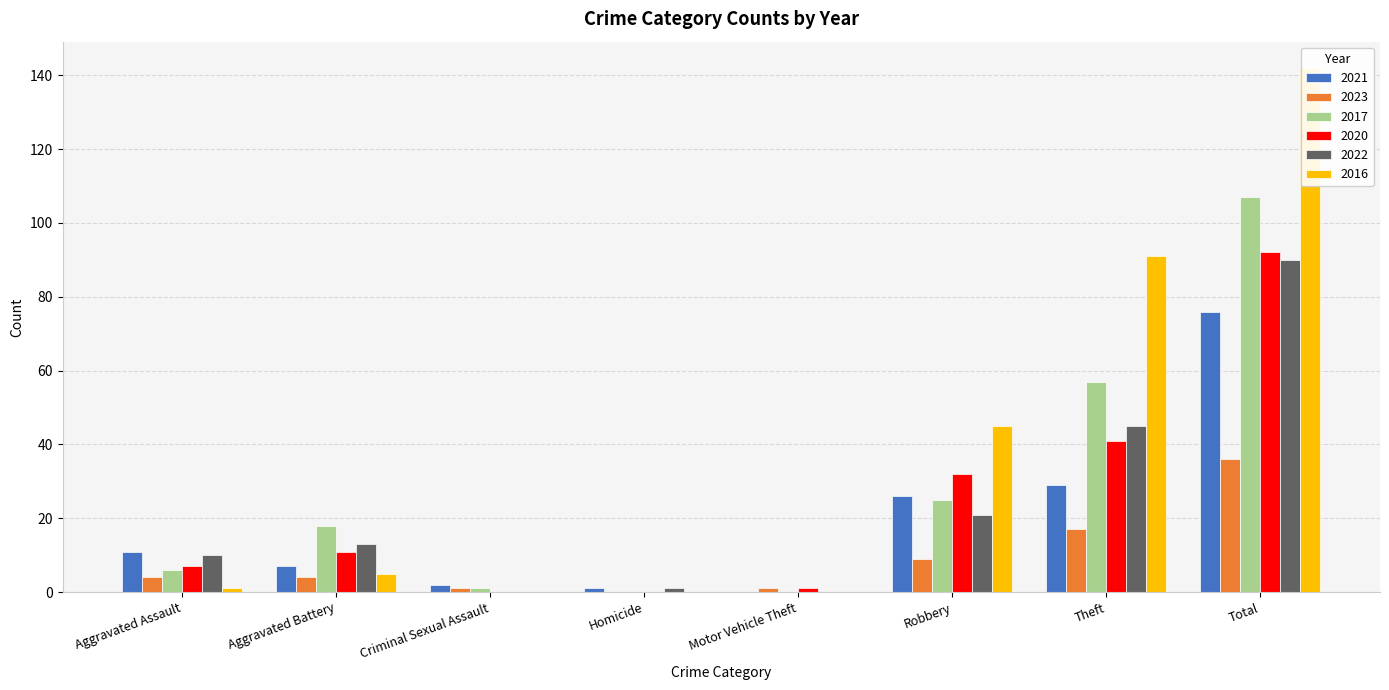

Which series changed the most between Homicide and Robbery?

2016